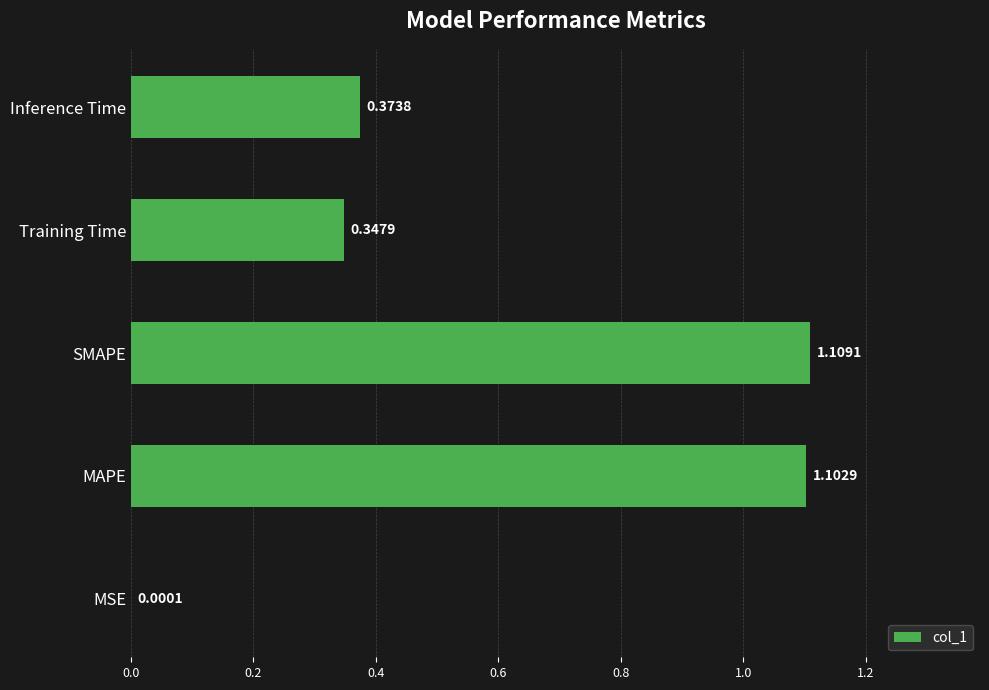

What is the change in value from MSE to MAPE?

+1.1